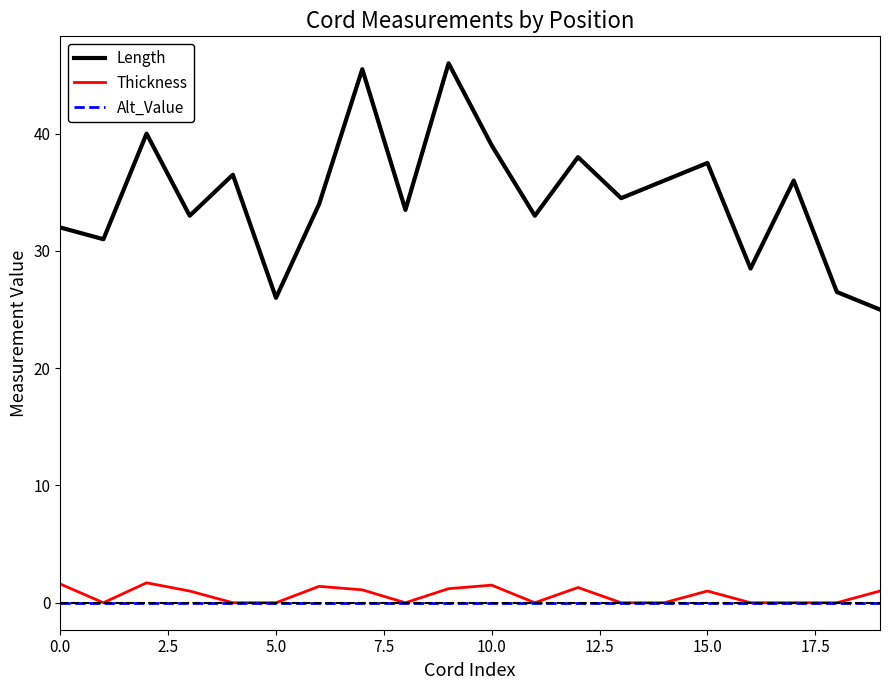

True or false: Length and Thickness intersect in this chart.

False